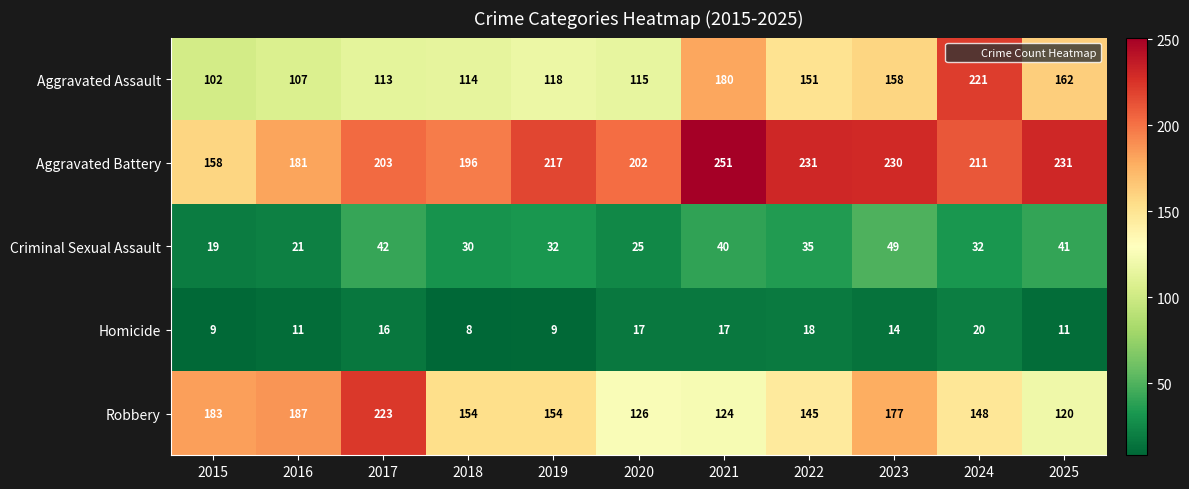

What is the difference between the highest and lowest values at 2018?

188